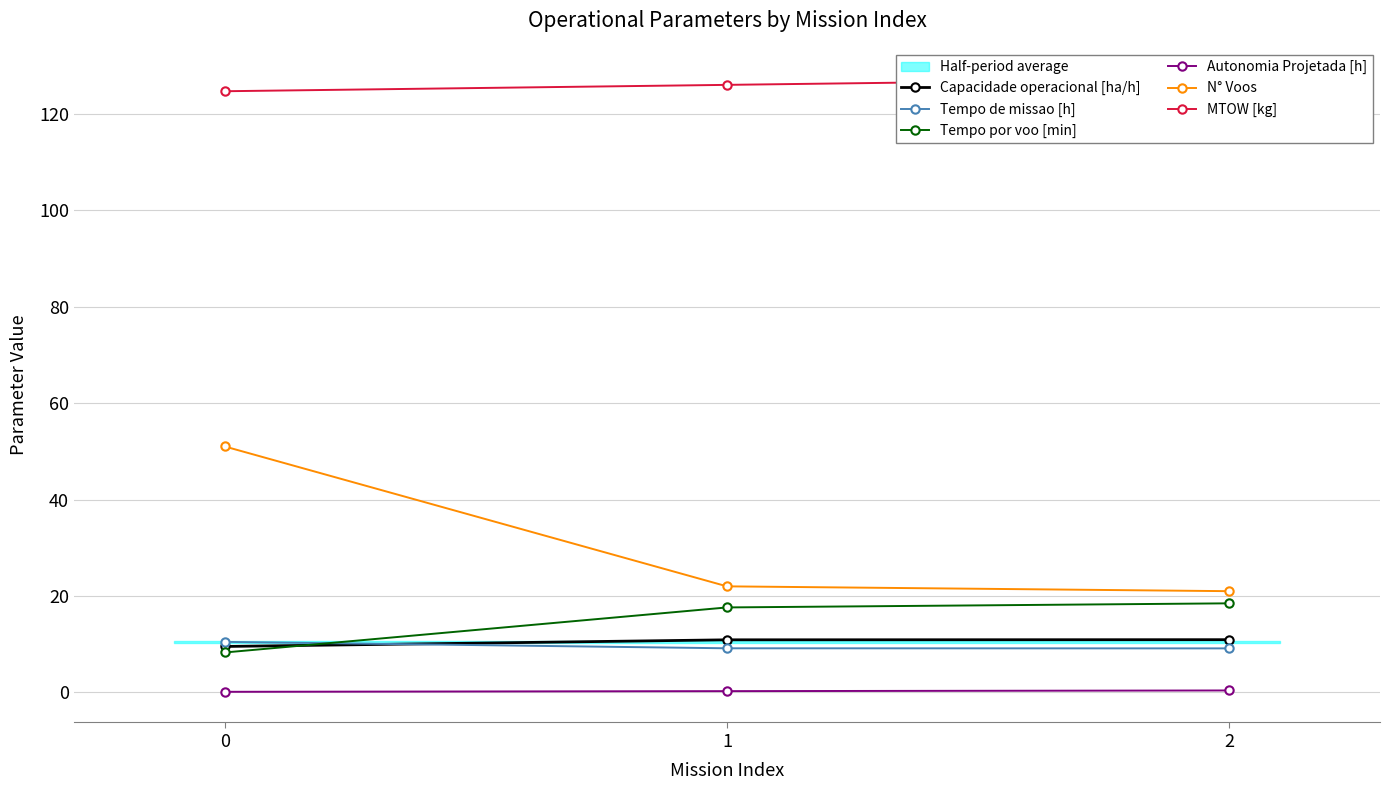

Where does the Capacidade operacional [ha/h] series first go above 10?

1